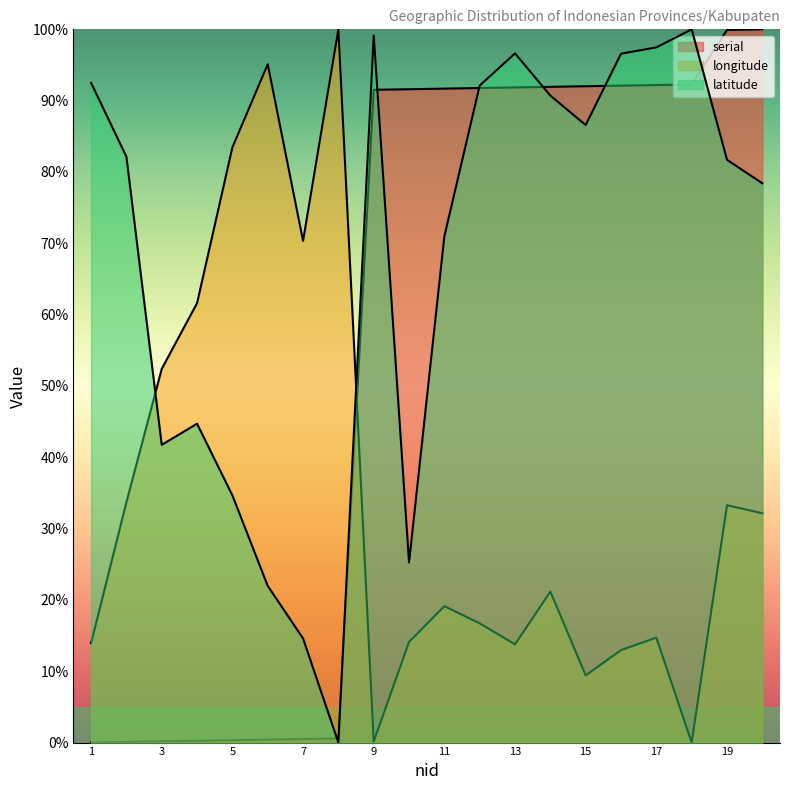

At how many categories does at least one series exceed 87?

15